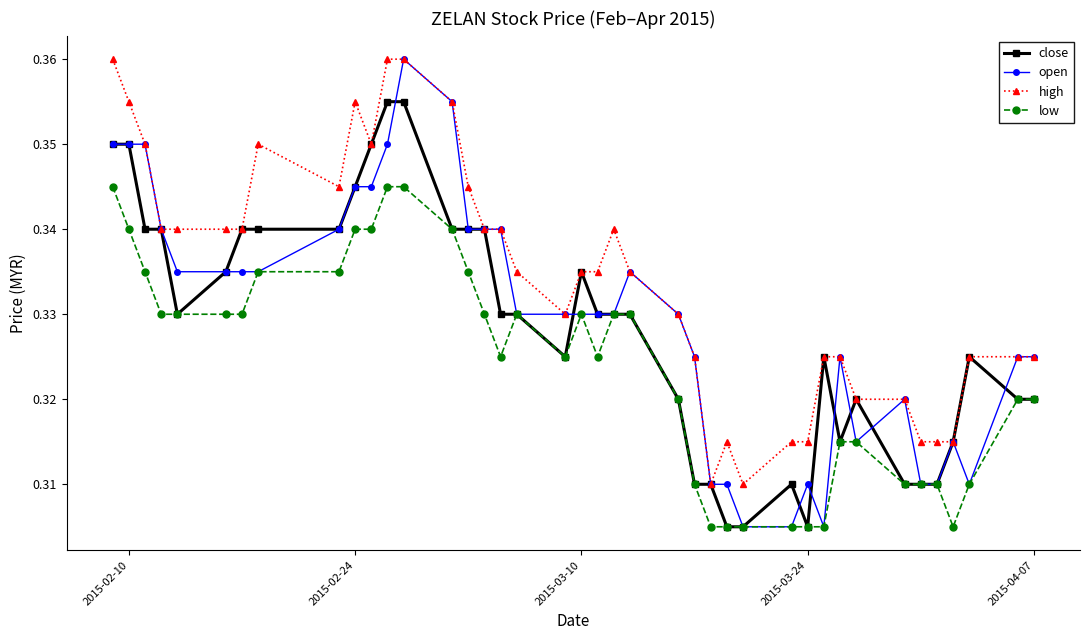

True or false: open has more than 2 interior local peaks.

True